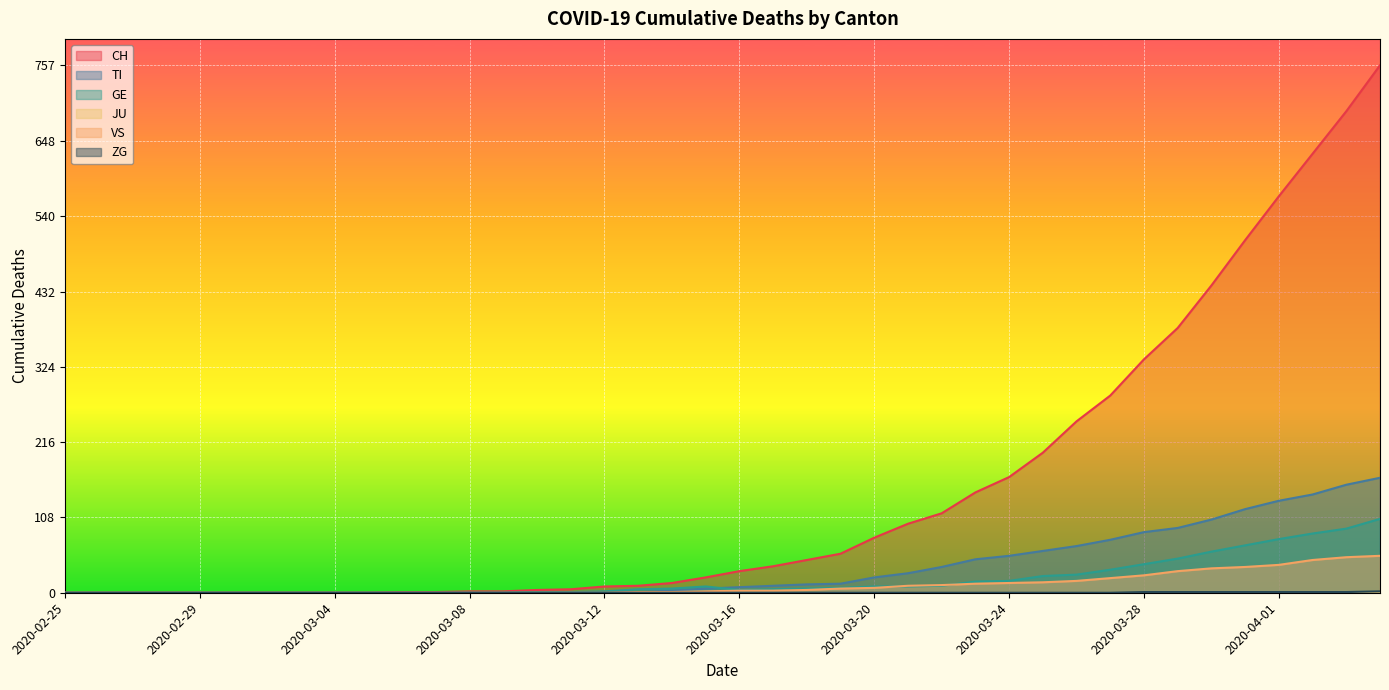

How many series are shown in this chart?

6